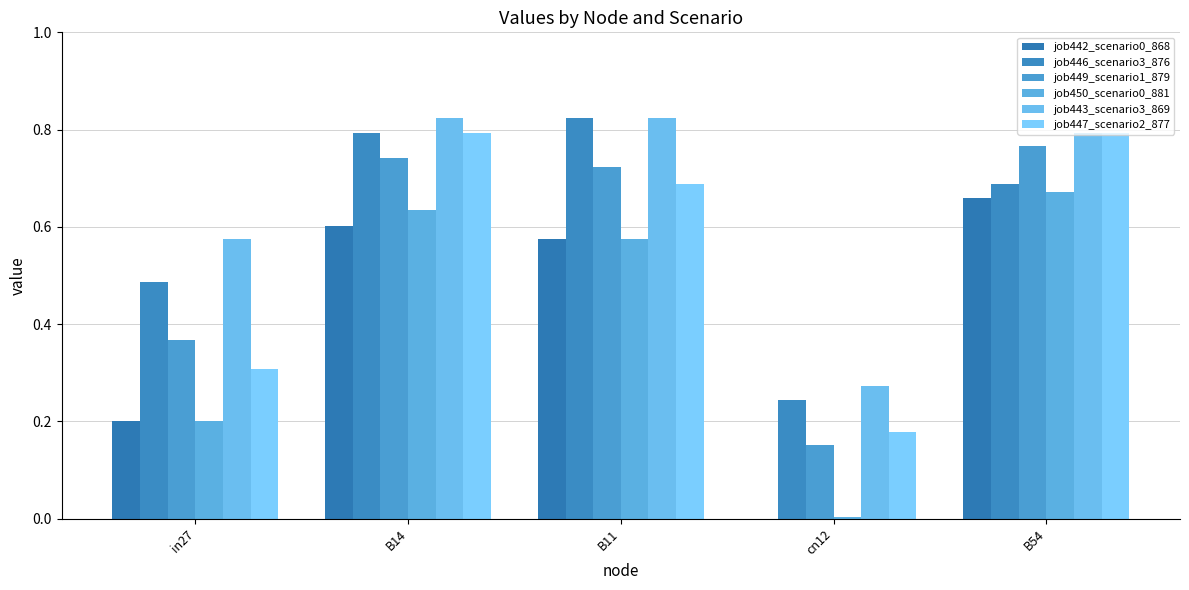

What is the greatest value displayed?

0.8